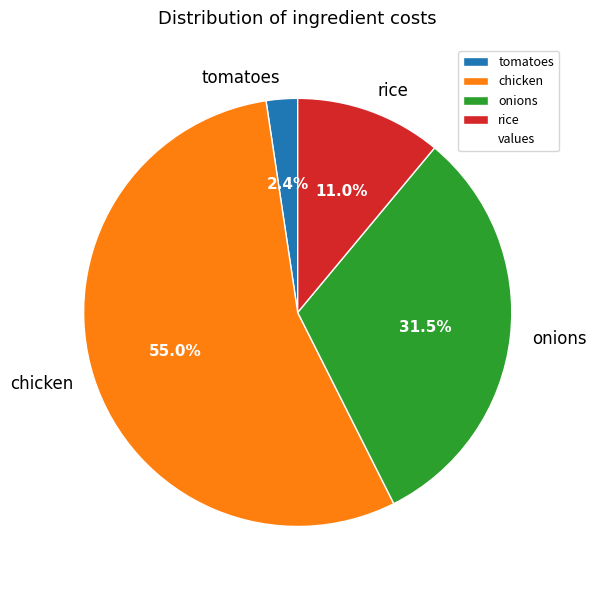

Does chicken account for over 50% of the chart?

Yes